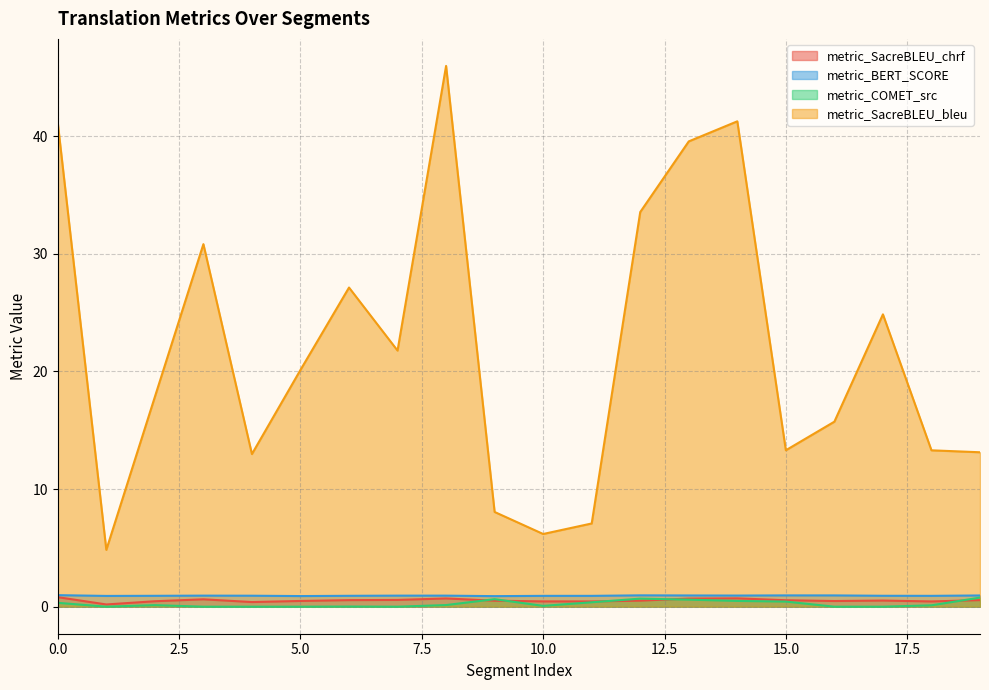

Is it true that metric_BERT_SCORE equals 1.0 at 19?

True